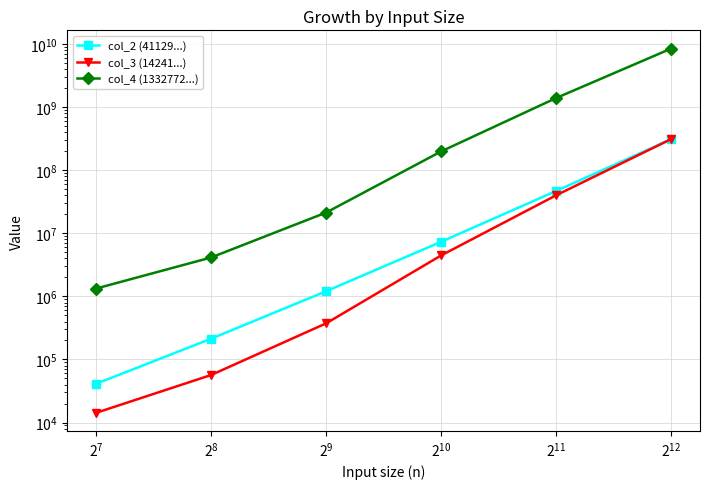

True or false: col_3 (14241...) and col_4 (1332772...) cross at least once.

False